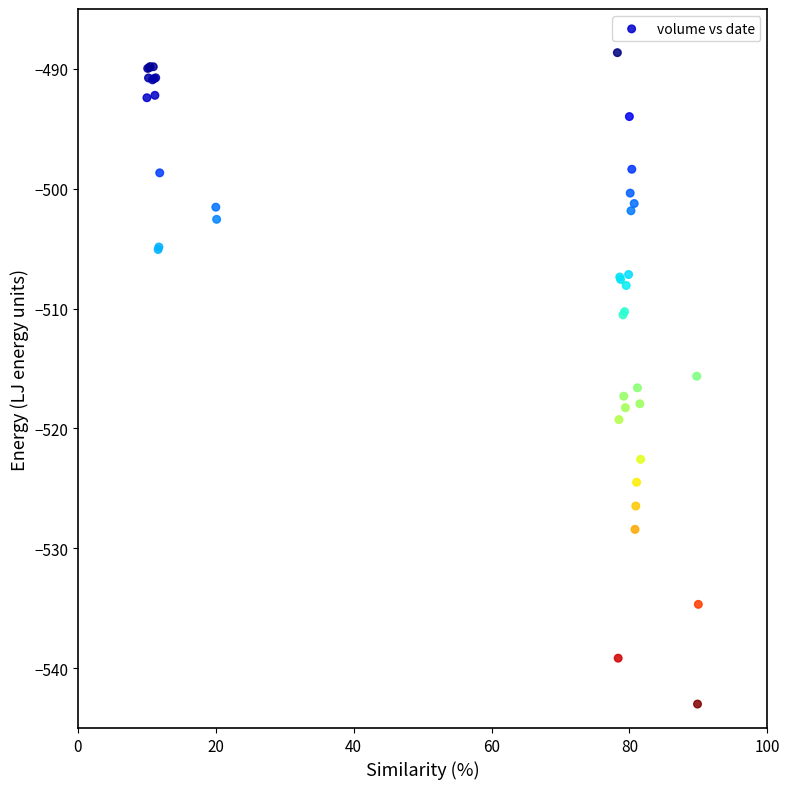

What Y value in the scatter plot is closest to -515?

-515.6